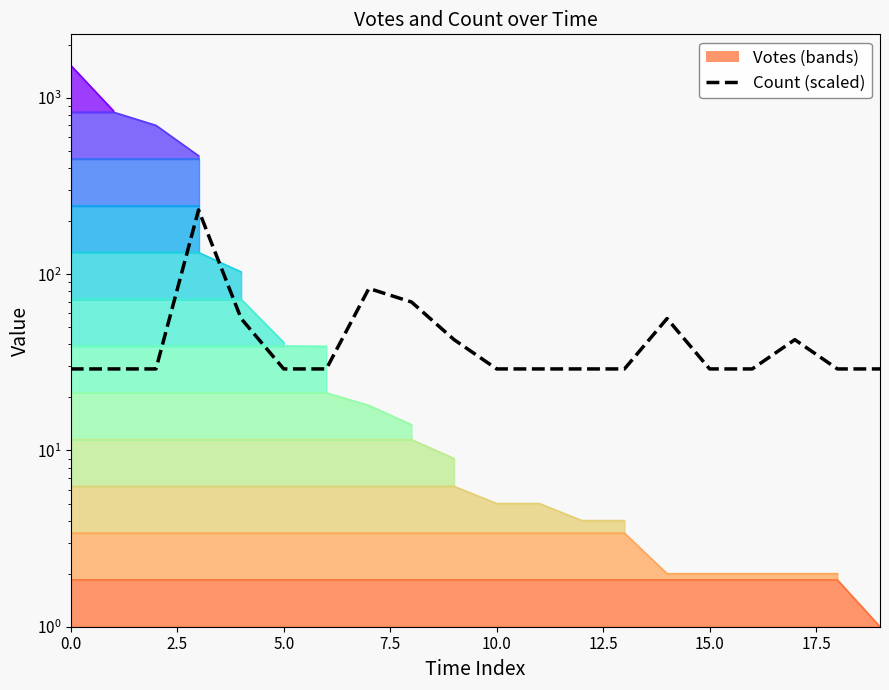

What is the average value?

47.9